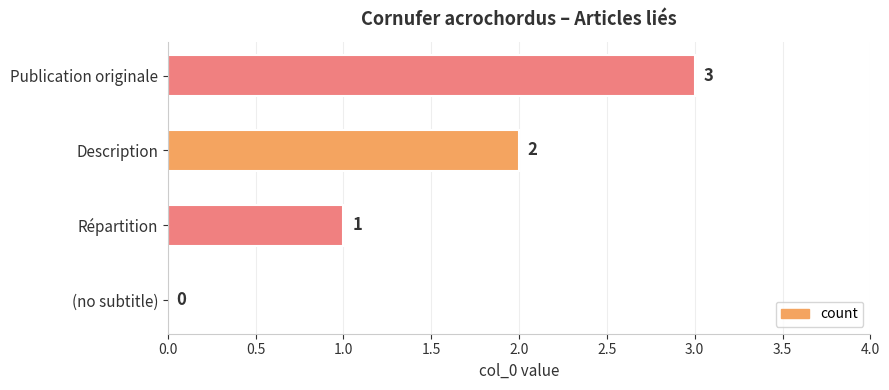

Are the bars grouped side by side (vs. stacked)?

No